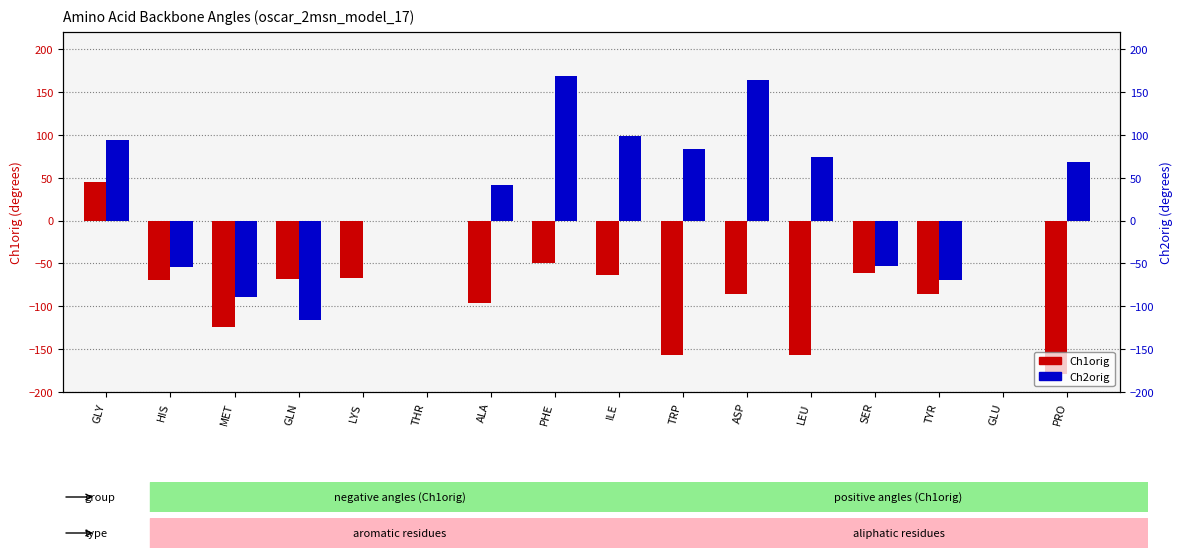

What value does the Ch2orig series have at TRP?

83.8